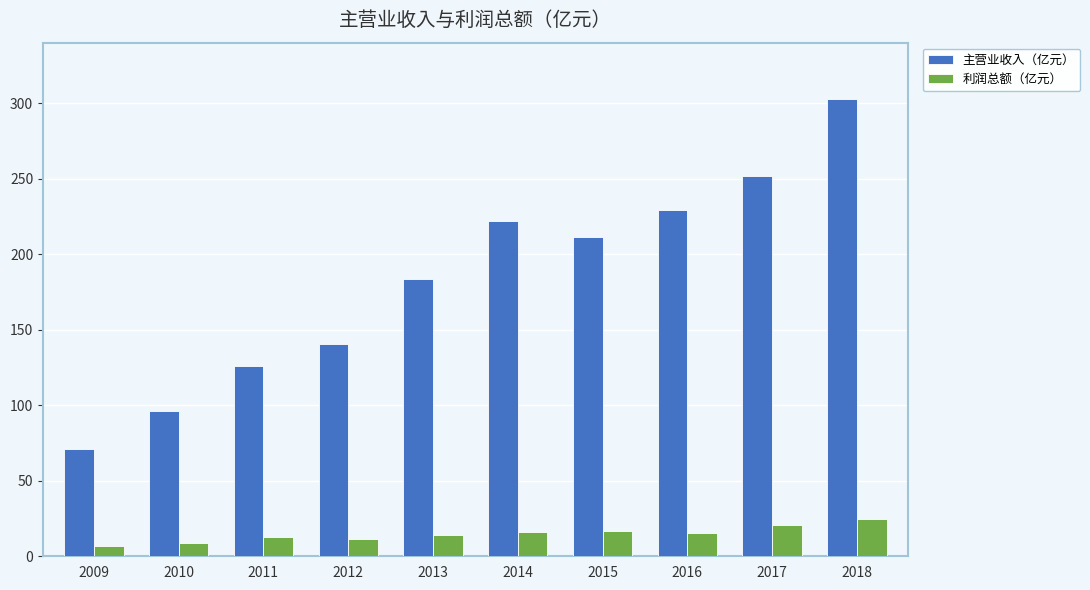

What is the minimum value shown in the chart?

6.6